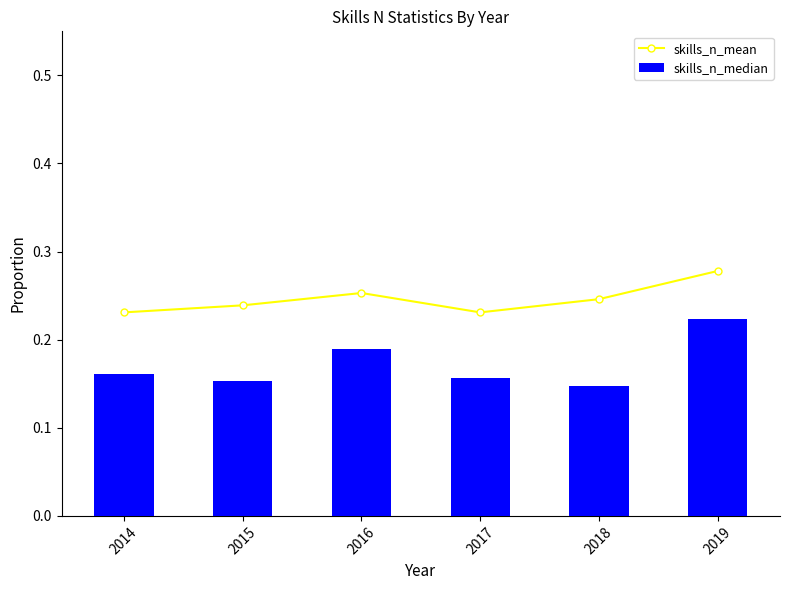

True or false: skills_n_mean has a value of 0.4 at 2014.

False